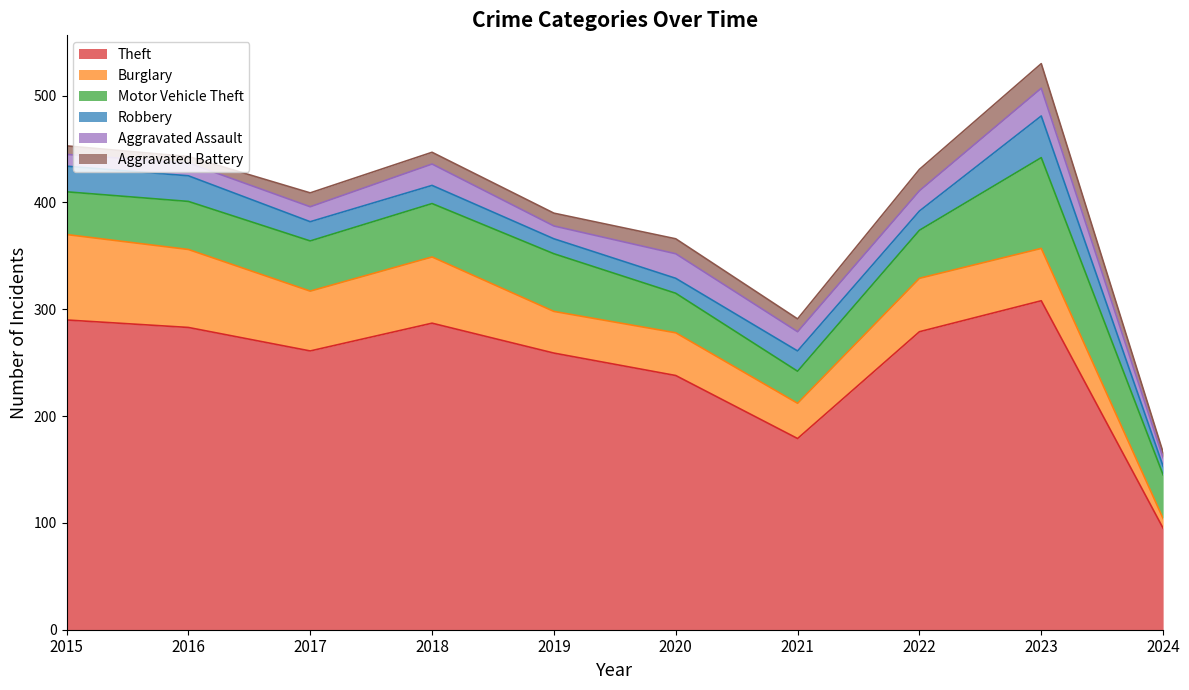

At which category does Burglary reach its first local peak?

2018